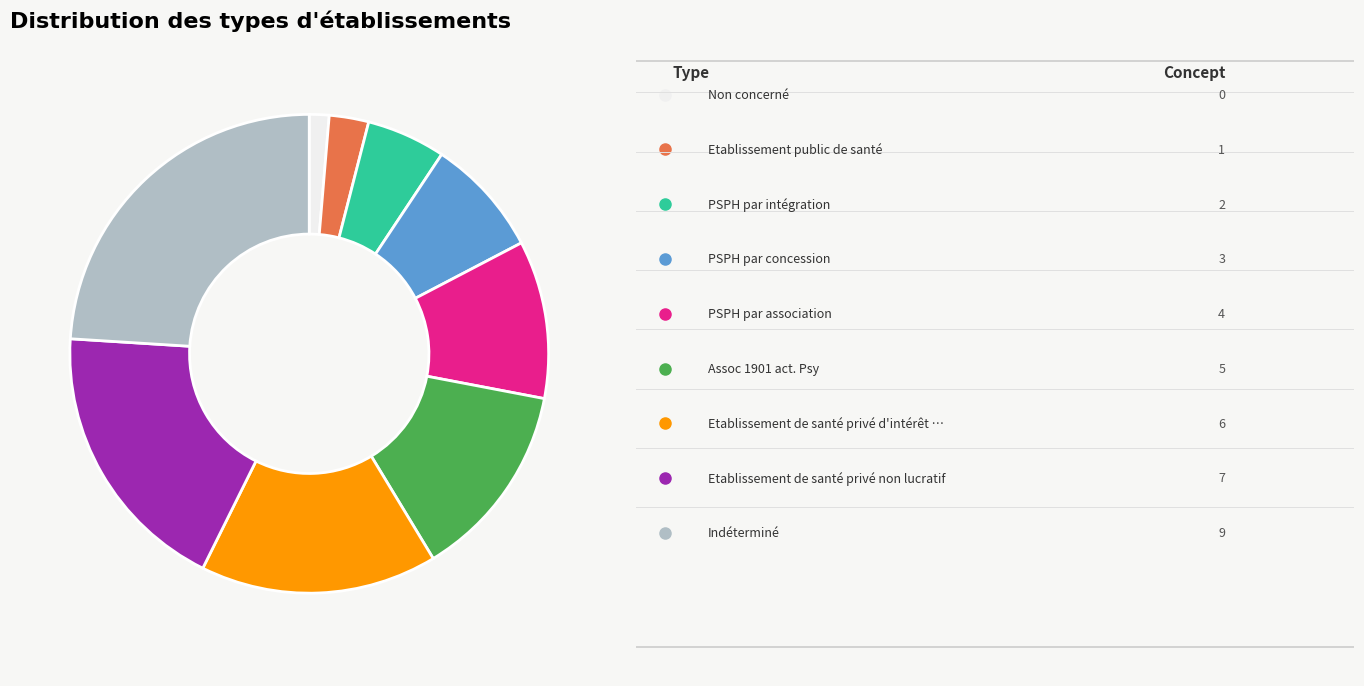

Does any single category account for the majority?

No